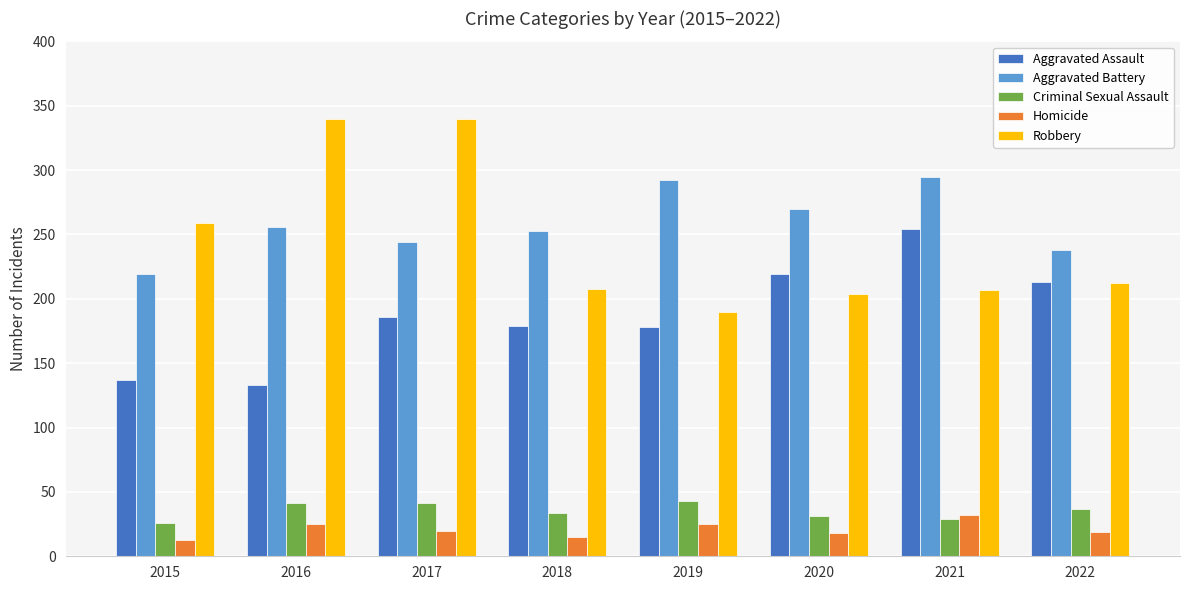

Which series changed the most between 2015 and 2022?

Aggravated Assault